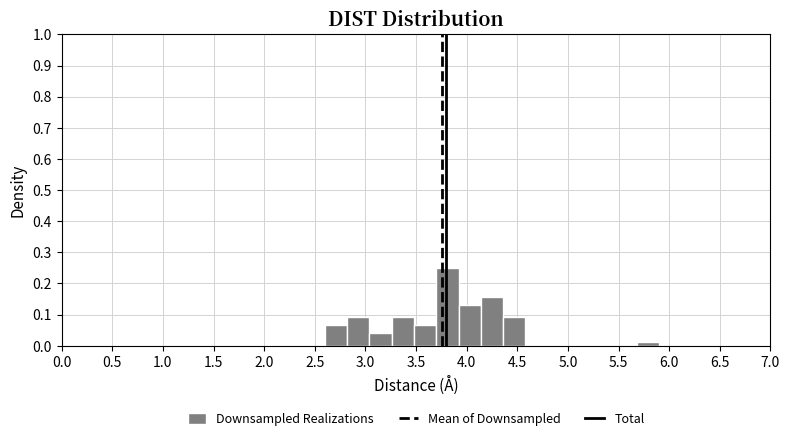

Reading left to right, transcribe this chart: for each bar, give the range it covers on the x-axis and its height. Neither the bar edges nor the heights are printed on the chart, so give them approximately, as read against the axes.

2.60 to 2.82: 0.07
2.82 to 3.04: 0.09
3.04 to 3.26: 0.04
3.26 to 3.48: 0.09
3.48 to 3.70: 0.07
3.70 to 3.92: 0.25
3.92 to 4.14: 0.13
4.14 to 4.36: 0.16
4.36 to 4.58: 0.09
4.58 to 4.80: 0
4.80 to 5.02: 0
5.02 to 5.24: 0
5.24 to 5.46: 0
5.46 to 5.68: 0
5.68 to 5.90: 0.01